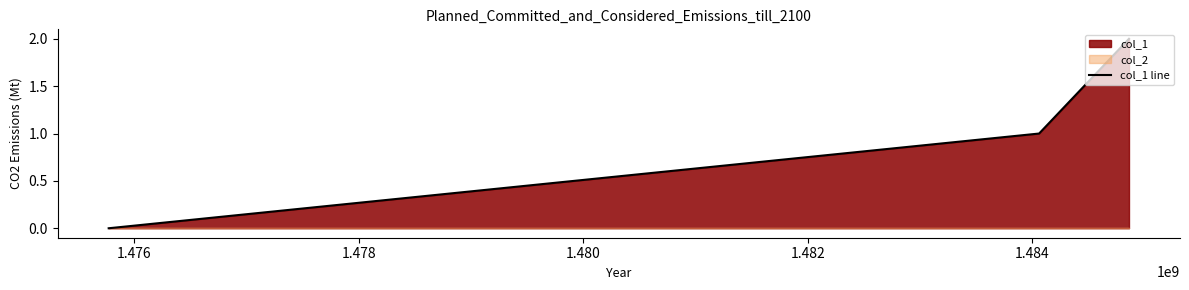

How many values are below 1?

1